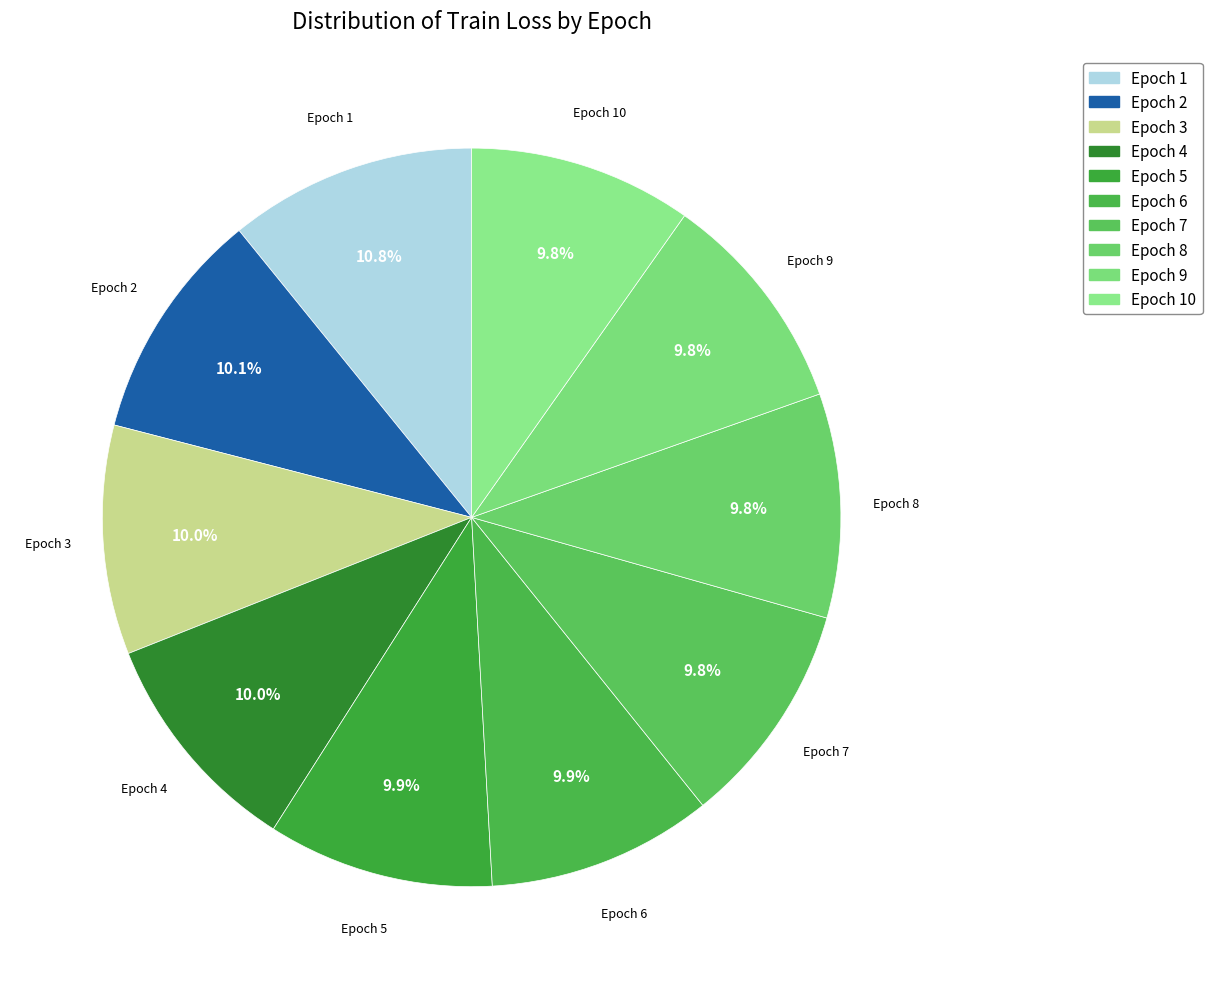

How many segments does this pie chart have?

10